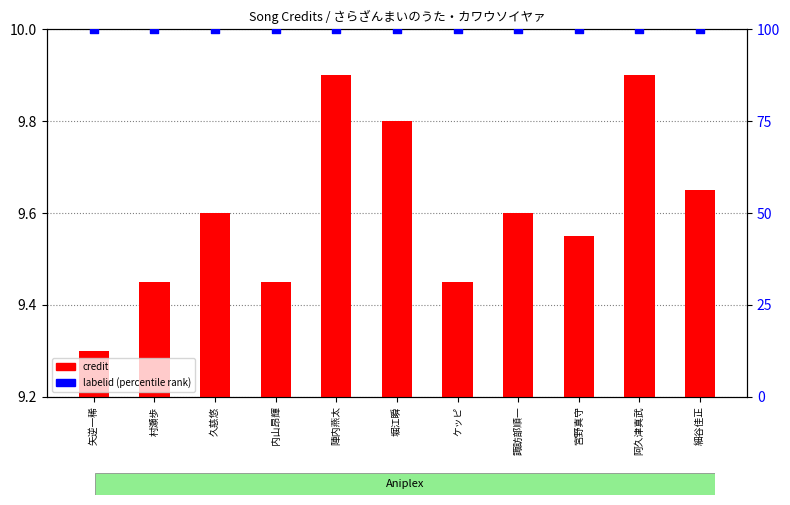

Is the value of labelid (percentile rank) at 細谷佳正 greater than the value of credit (transformed count) at 久慈悠?

Yes